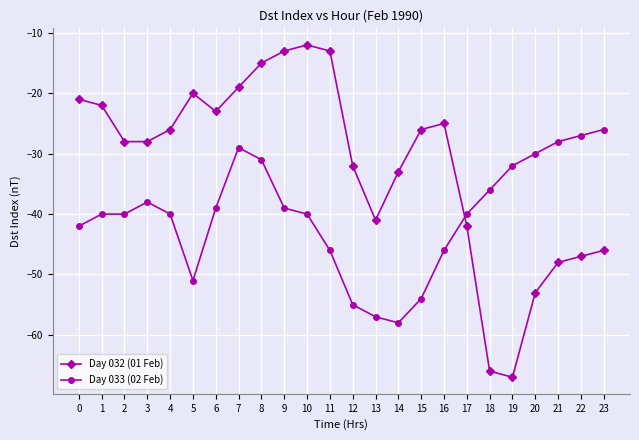

How many lines are shown in the chart?

2